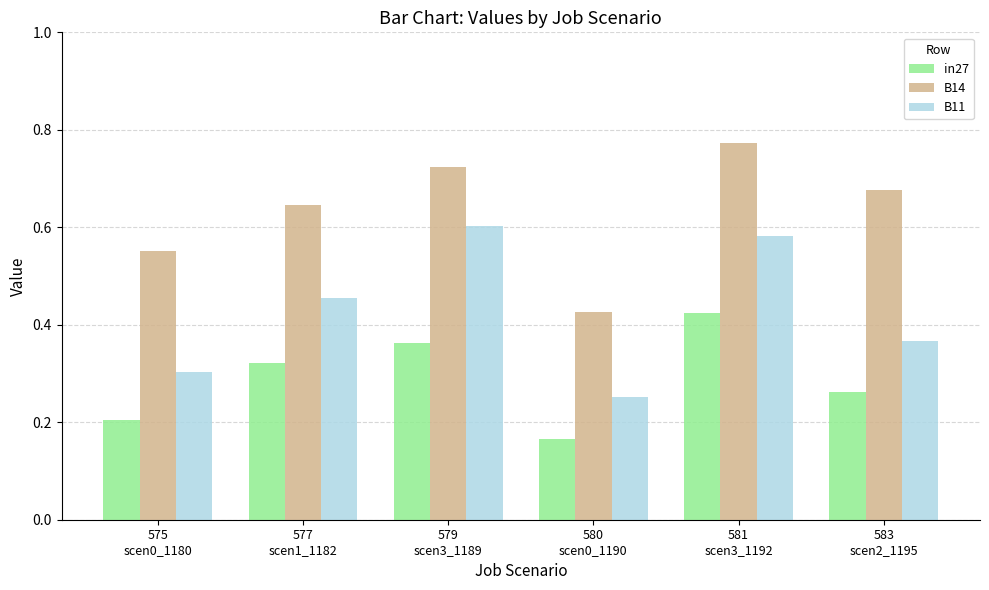

True or false: in27 has a value of 0.0 at 580
scen0_1190.

False